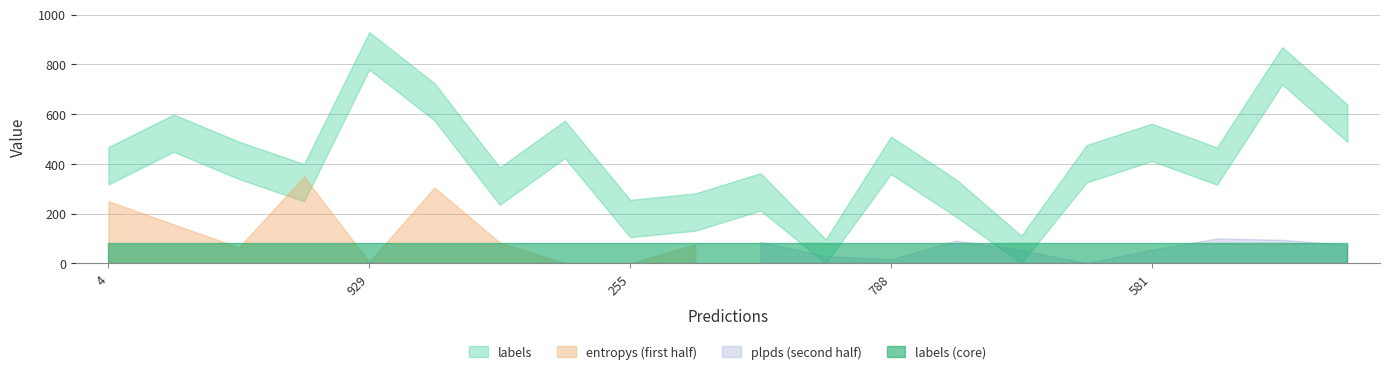

Where is the first local maximum for plpds?

1